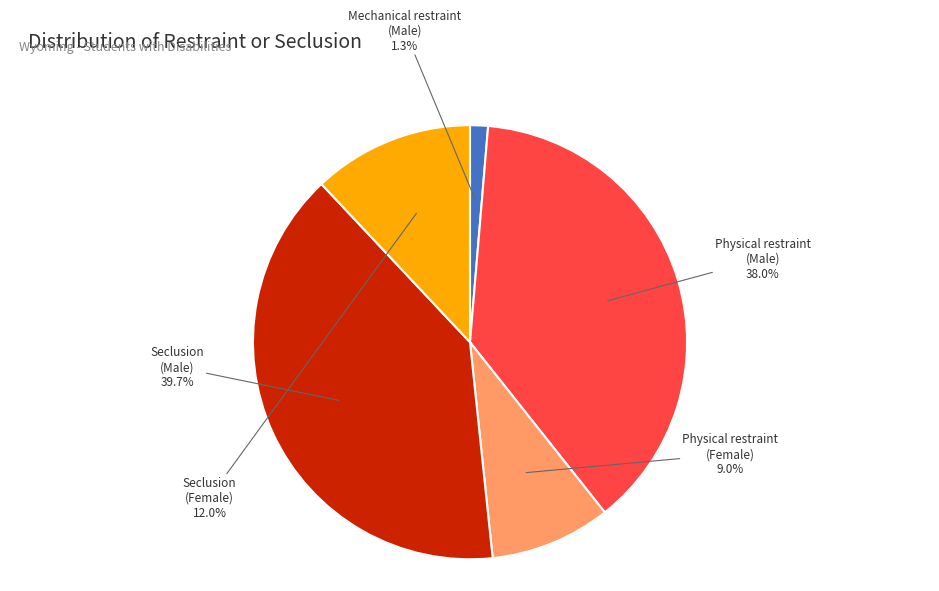

Is there a majority slice in this chart?

No